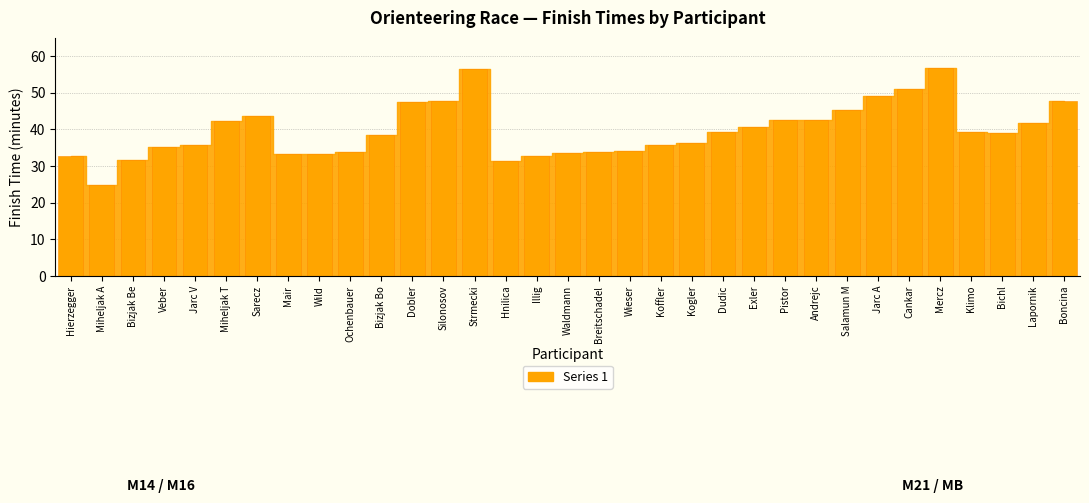

What is the smallest value displayed?

24.9